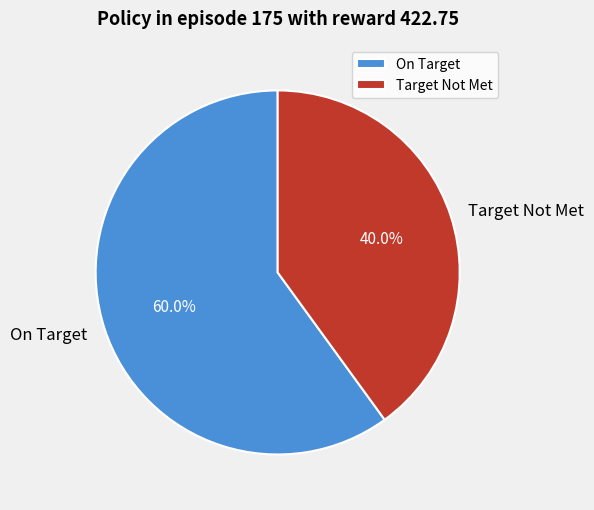

Which slice is the smallest?

Target Not Met